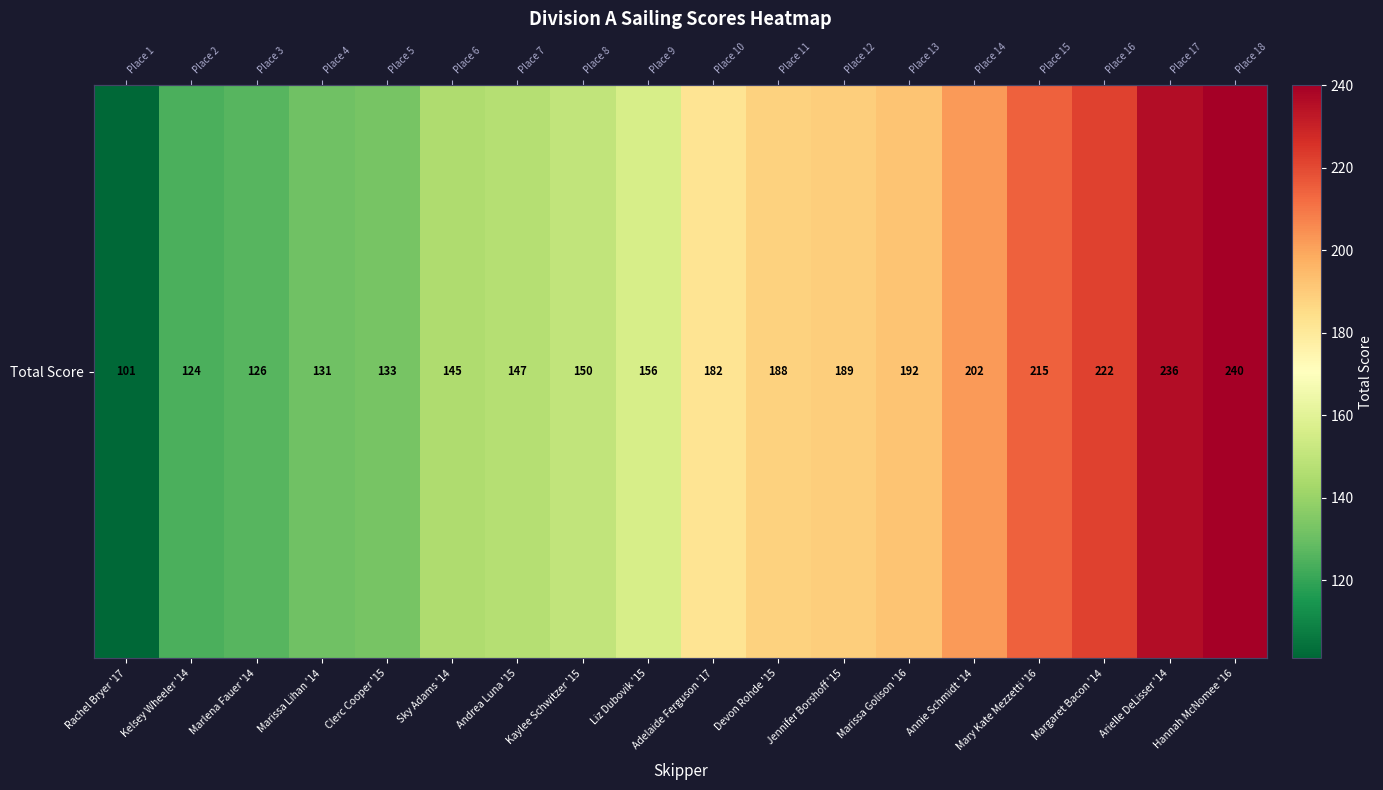

The value at Marissa Golison '16 is 313. True or false?

False